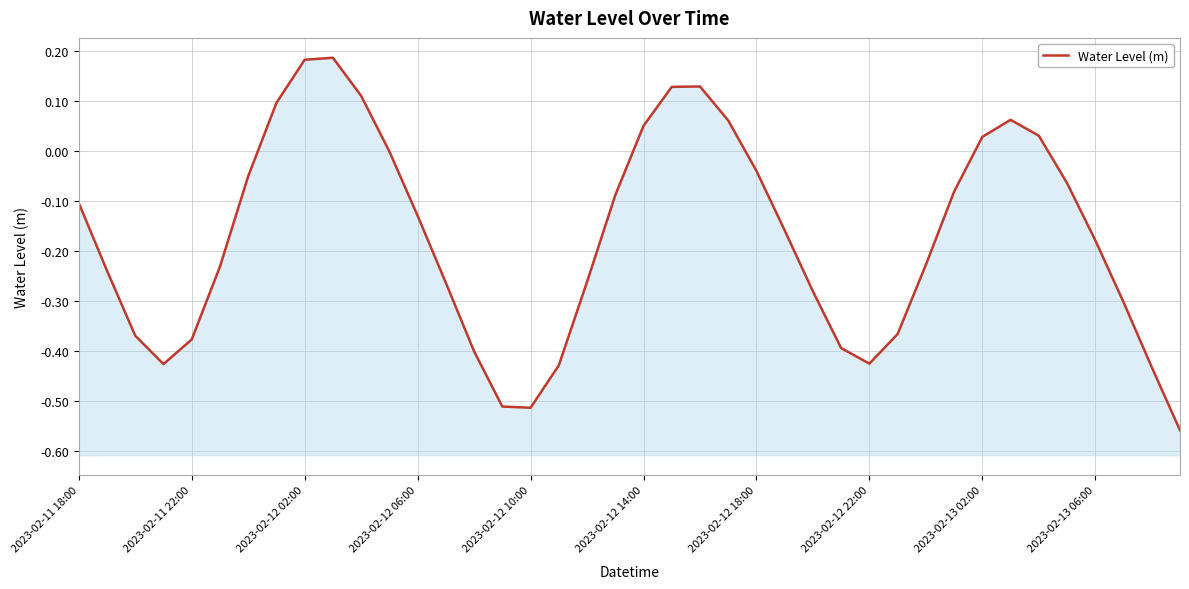

What is the smallest value displayed?

-0.6